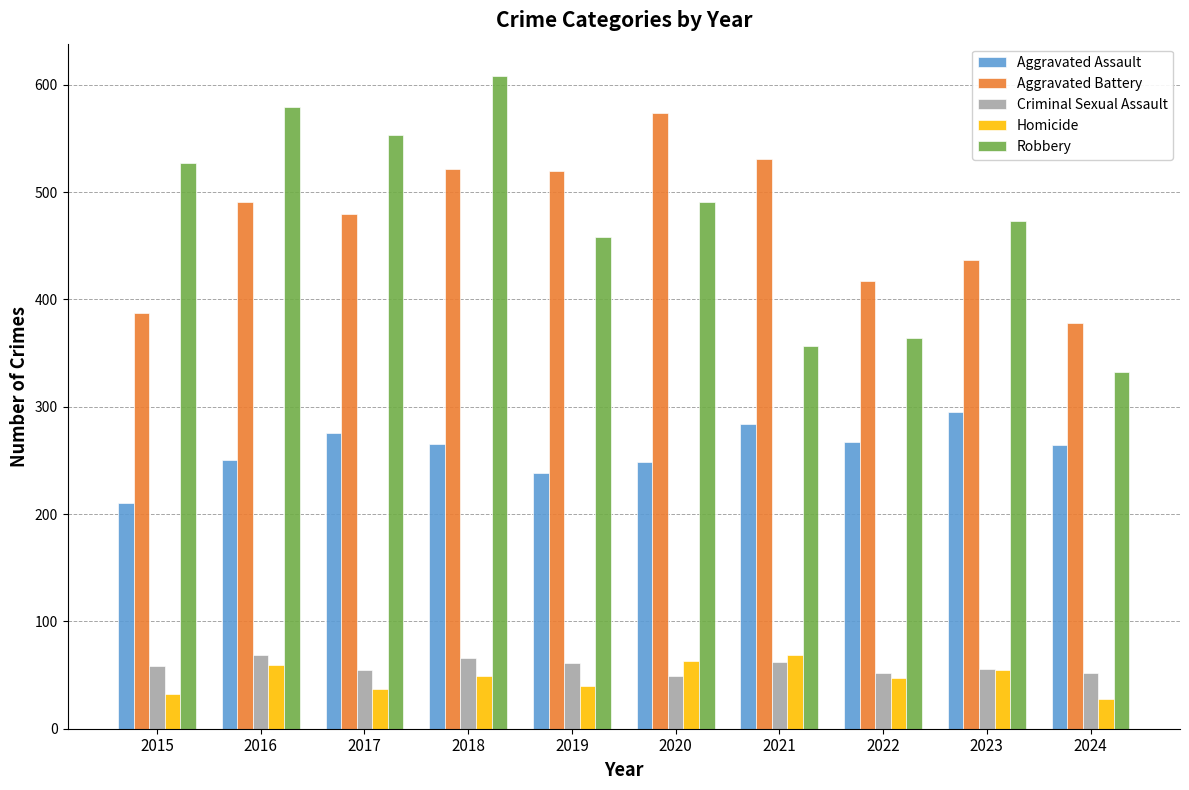

True or false: Criminal Sexual Assault has a value of 89 at 2022.

False